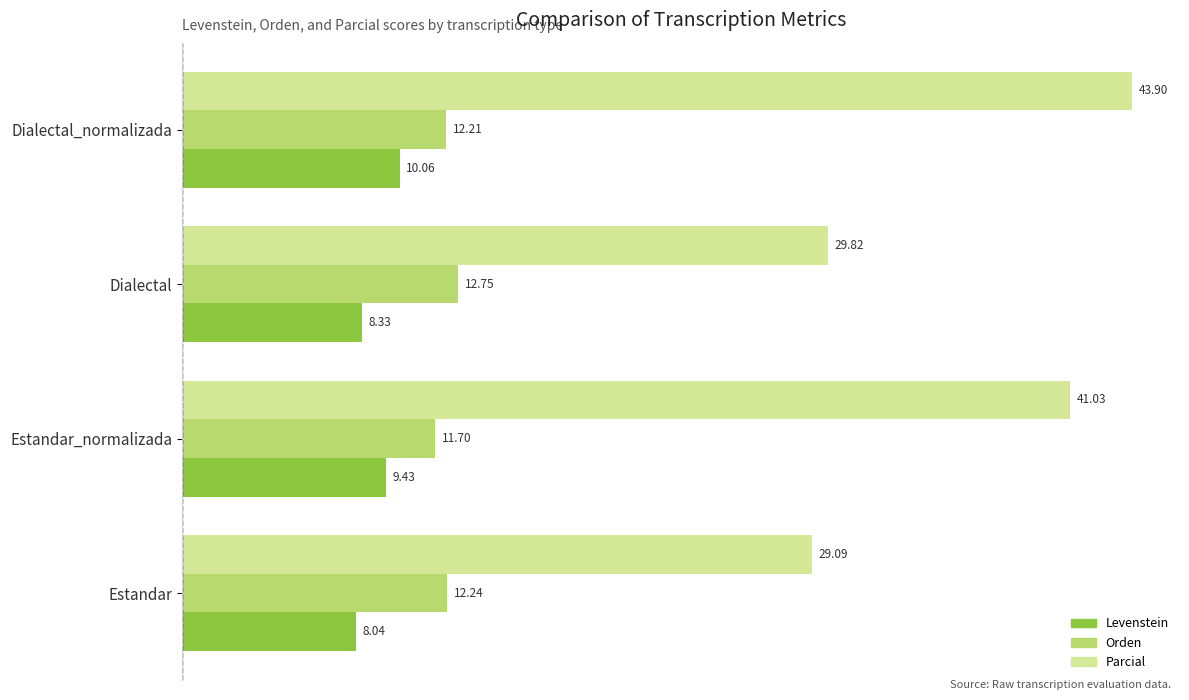

At which category is the sum across all series the highest?

Dialectal_normalizada